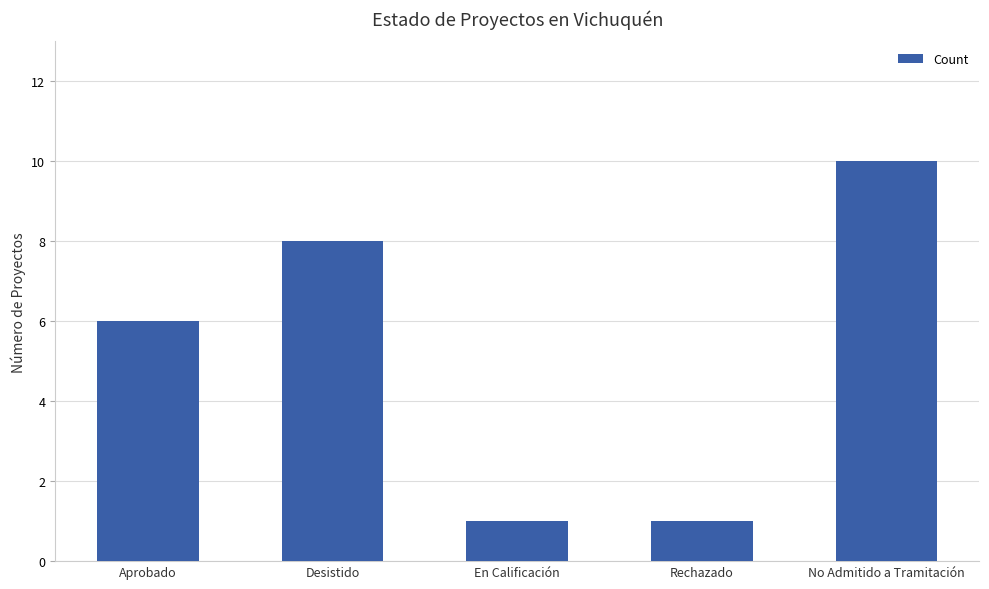

What is the sum of all values?

26